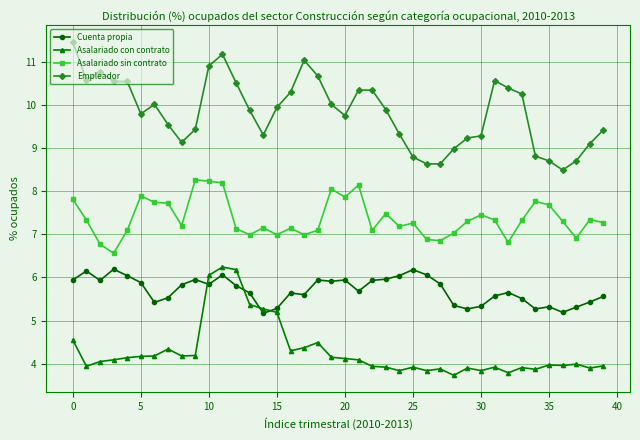

What is the value of the Asalariado con contrato point at the 20th from the left?

4.2